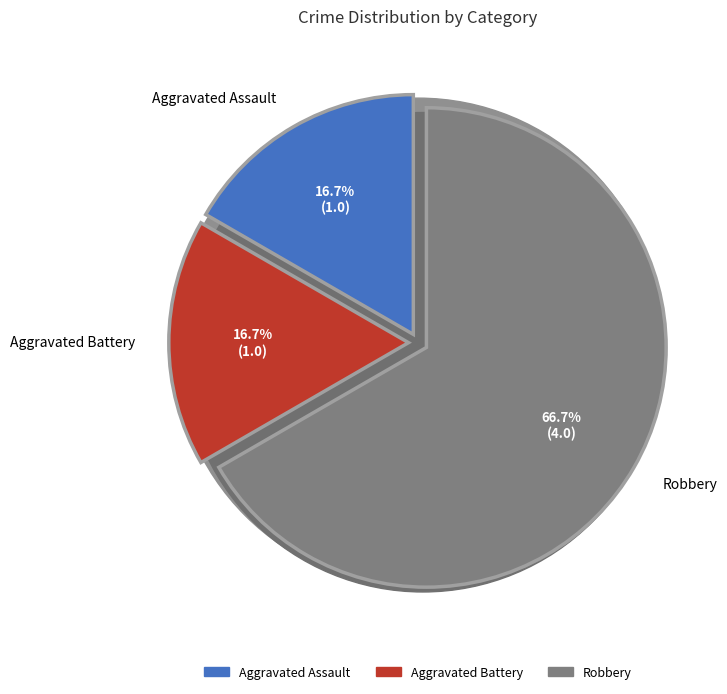

Which category accounts for the majority?

Robbery